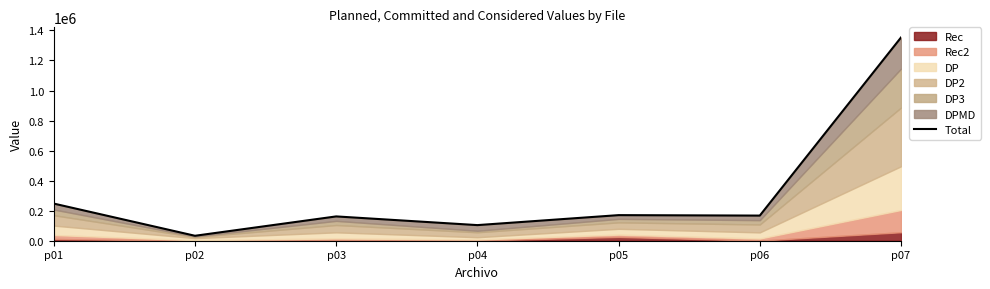

What is the value of the 5th point from the left?

170396